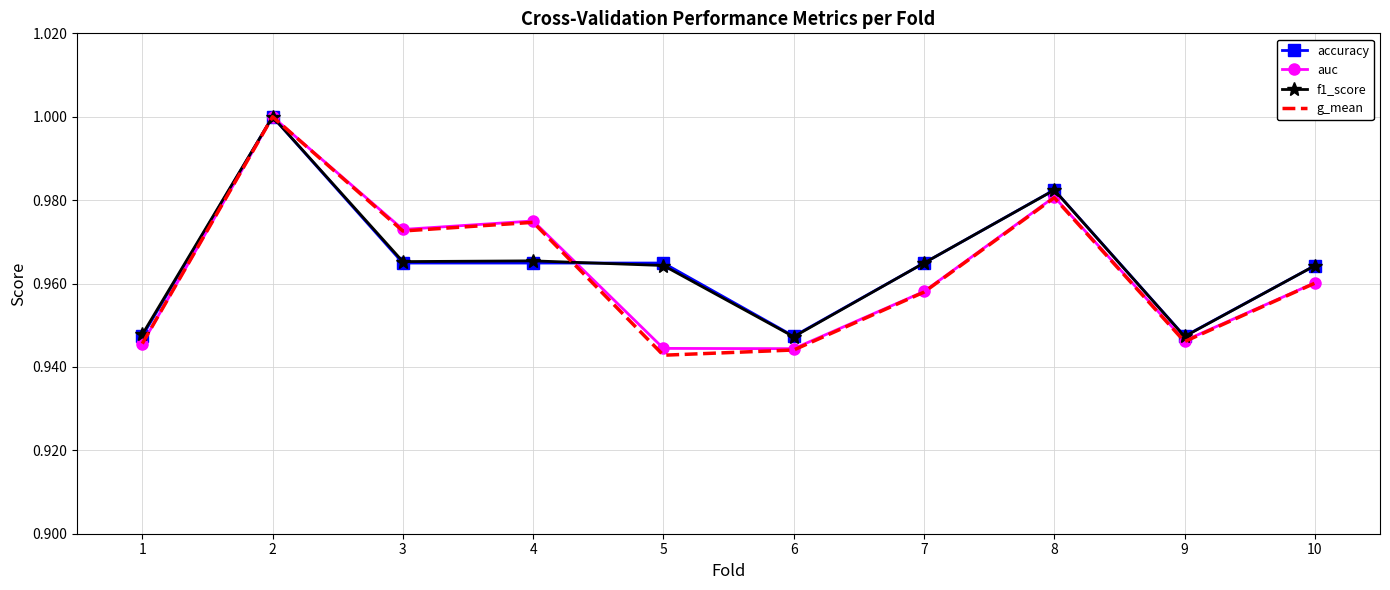

Which series changed the most between 5 and 7?

g_mean